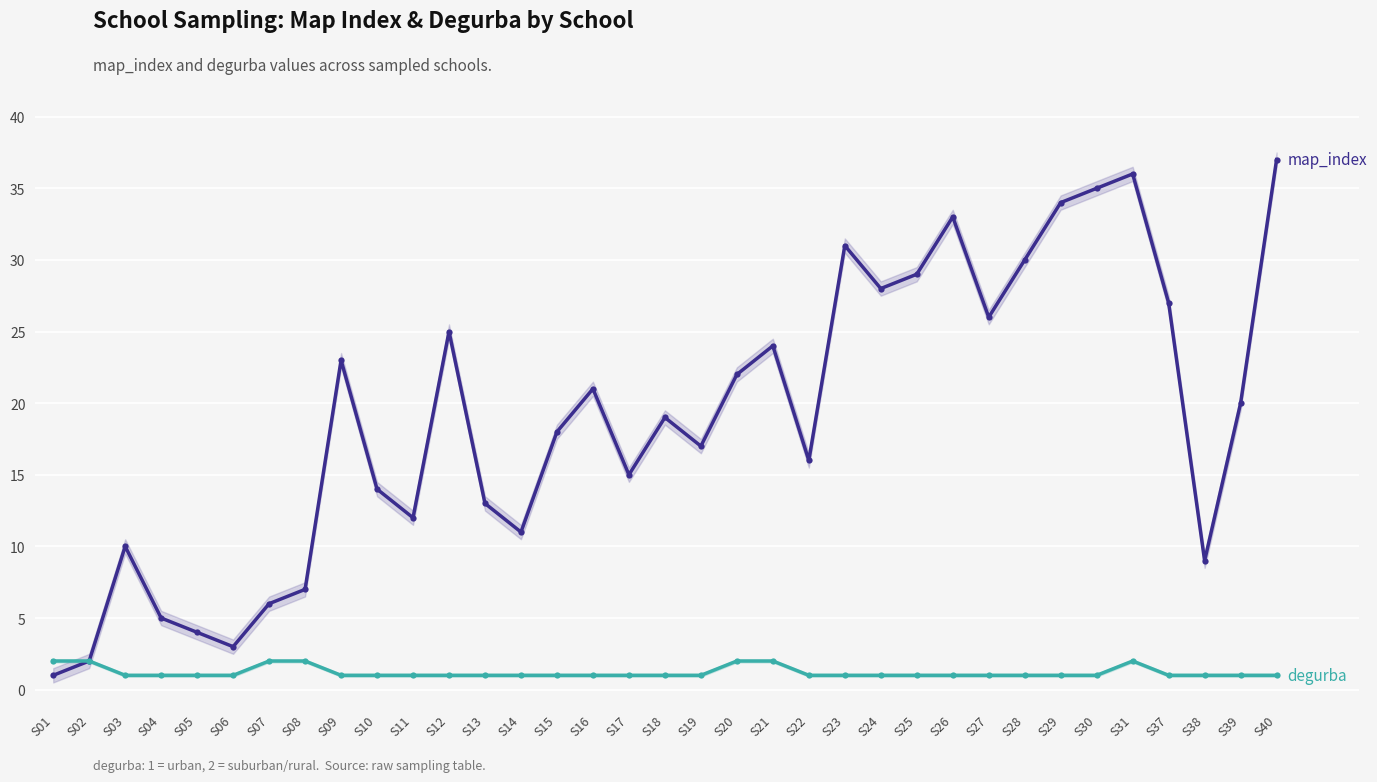

What is the difference between the second highest and second lowest values in the degurba series?

1